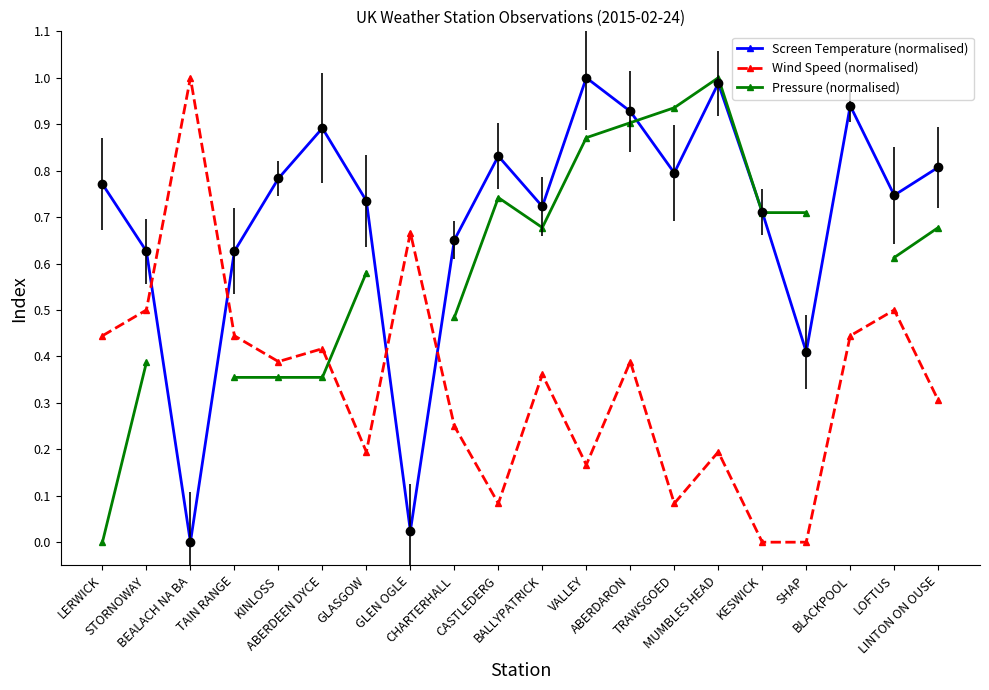

Read the Screen Temperature (normalised) value at CASTLEDERG.

0.8